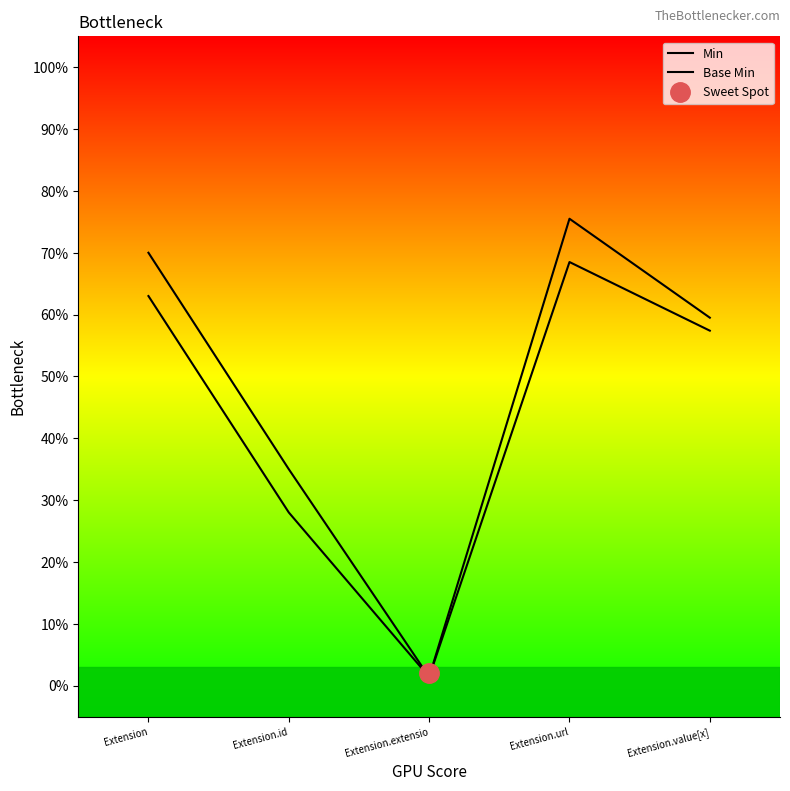

Reading left to right, extract all data points from this chart.

Min: Extension=0.7	Extension.id=0.3	Extension.extensio=0.0	Extension.url=0.8	Extension.value[x]=0.6
Base Min: Extension=0.6	Extension.id=0.3	Extension.extensio=0.0	Extension.url=0.7	Extension.value[x]=0.6